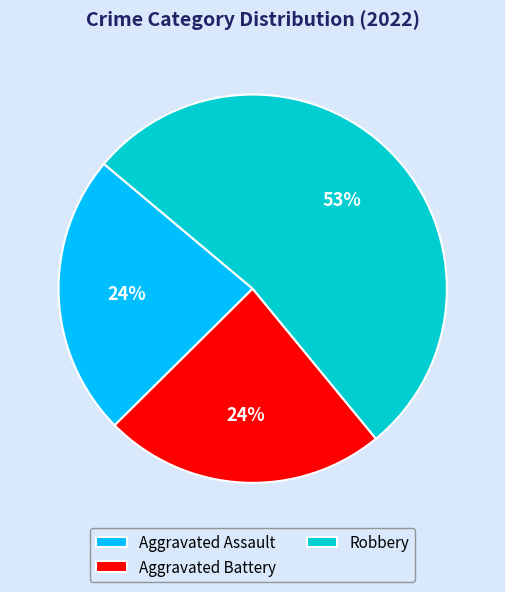

Which slice represents more than half of the pie?

Robbery